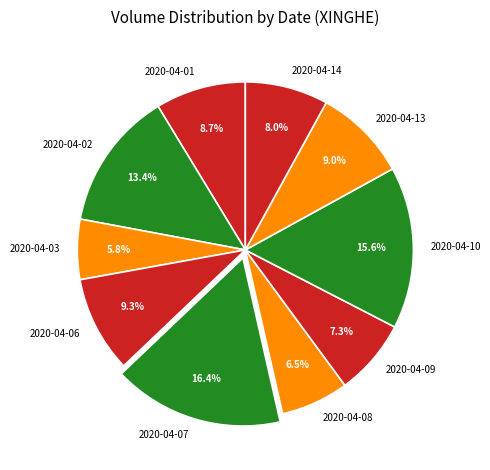

True or false: 2020-04-07 accounts for 16% of the total.

True